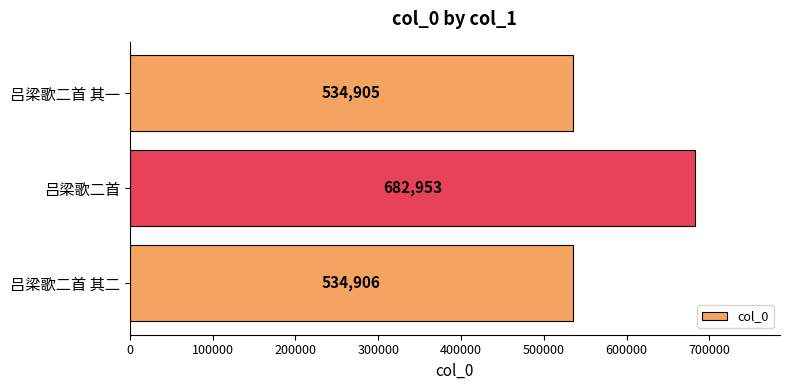

Count the number of data series in this chart.

1